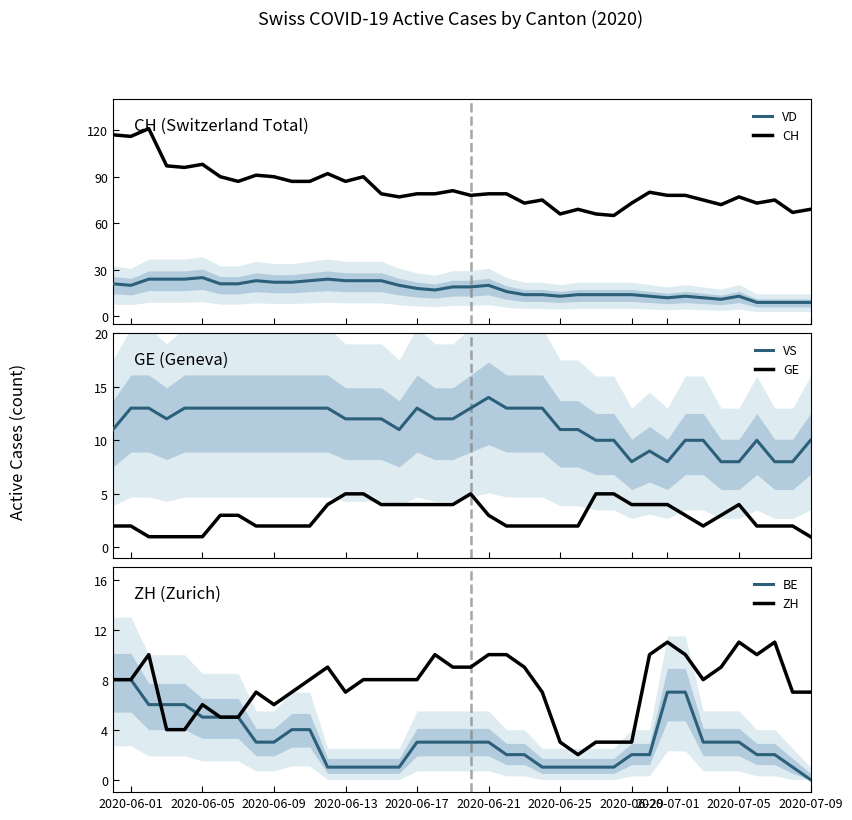

Reading left to right, transcribe all the data shown in this chart.

VD: 21	20	24	24	24	25	21	21	23	22	22	23	24	23	23	23	20	18	17	19	19	20	16	14	14	13	14	14	14	14	13	12	13	12	11	13	9	9	9	9
CH: 117	116	121	97	96	98	90	87	91	90	87	87	92	87	90	79	77	79	79	81	78	79	79	73	75	66	69	66	65	73	80	78	78	75	72	77	73	75	67	69
VS: 11	13	13	12	13	13	13	13	13	13	13	13	13	12	12	12	11	13	12	12	13	14	13	13	13	11	11	10	10	8	9	8	10	10	8	8	10	8	8	10
GE: 2	2	1	1	1	1	3	3	2	2	2	2	4	5	5	4	4	4	4	4	5	3	2	2	2	2	2	5	5	4	4	4	3	2	3	4	2	2	2	1
BE: 8	8	6	6	6	5	5	5	3	3	4	4	1	1	1	1	1	3	3	3	3	3	2	2	1	1	1	1	1	2	2	7	7	3	3	3	2	2	1	0
ZH: 8	8	10	4	4	6	5	5	7	6	7	8	9	7	8	8	8	8	10	9	9	10	10	9	7	3	2	3	3	3	10	11	10	8	9	11	10	11	7	7